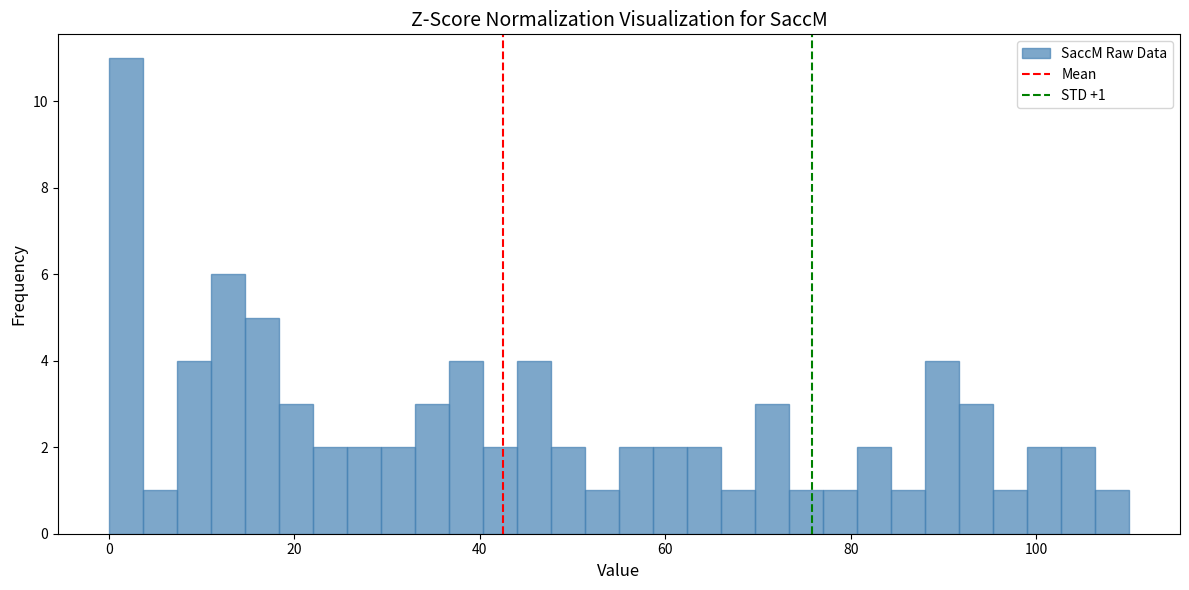

Read against the x-axis, roughly where is the centre of the tallest bar?

2